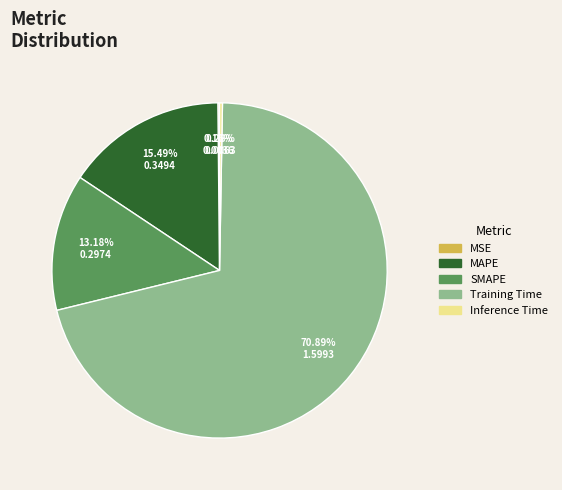

Which has a higher value, MAPE or Training Time?

Training Time